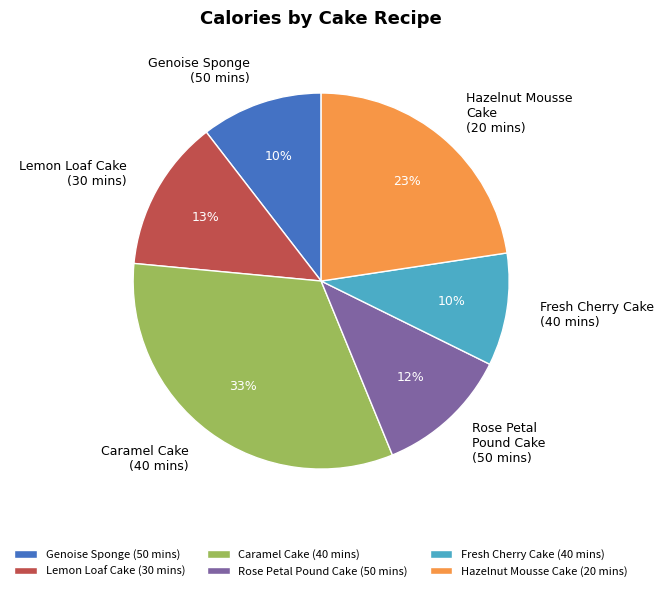

What percentage is the Rose Petal Pound Cake (50 mins) slice, to the nearest percent?

12%